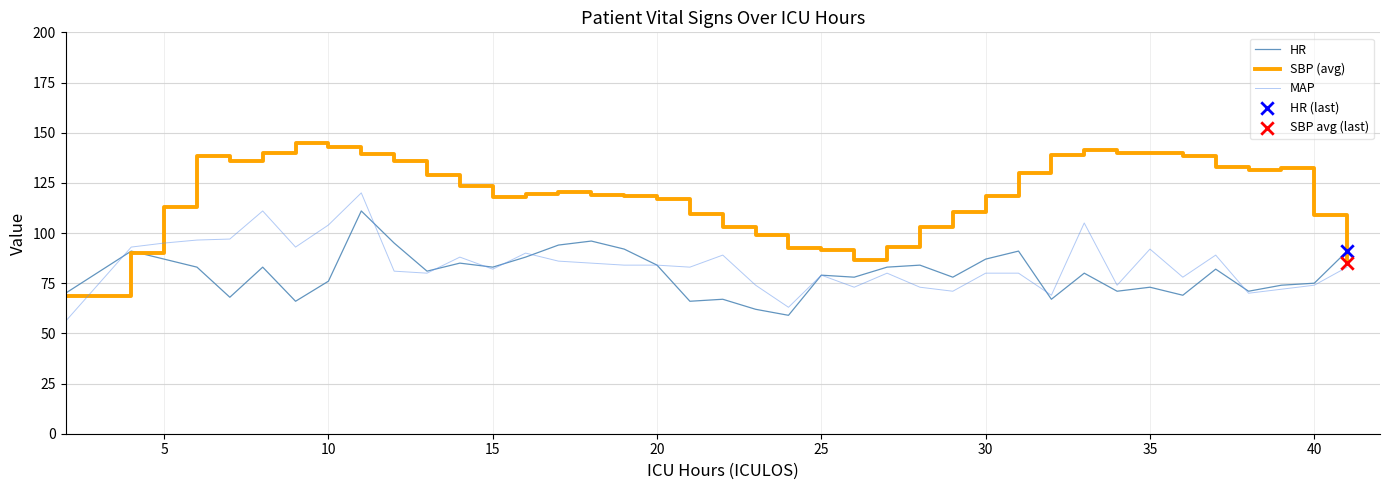

Which series has the largest total across all categories?

SBP (avg)